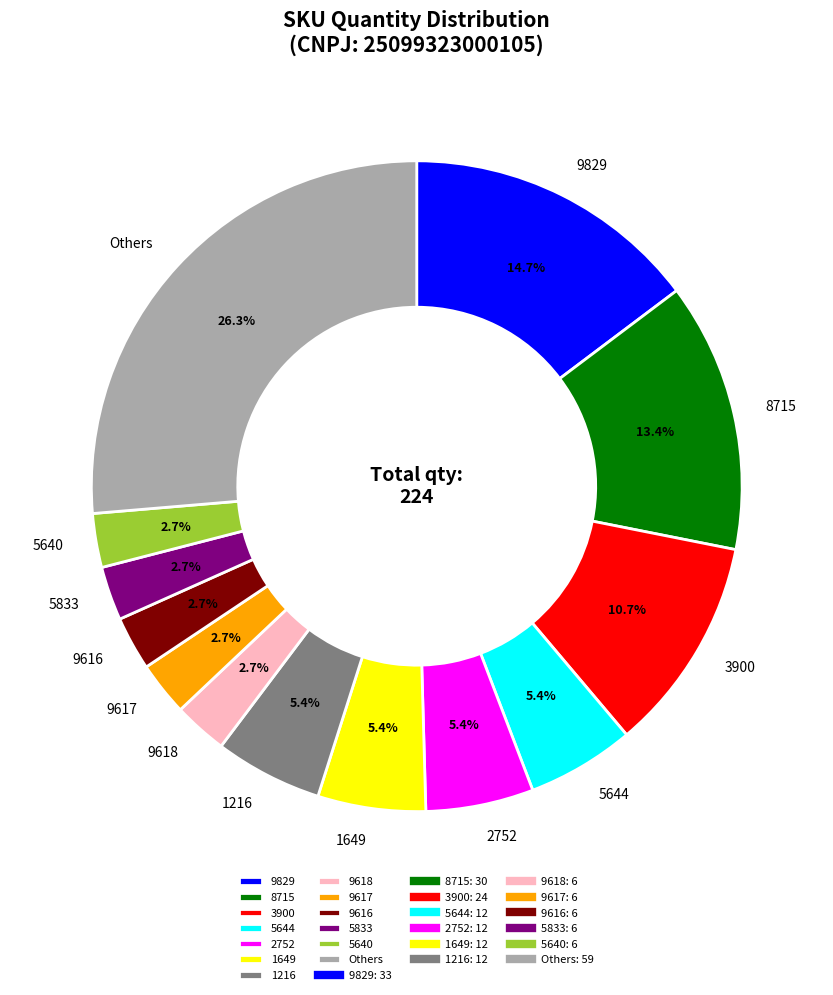

What percentage is NOT represented by 1649?

94.6%